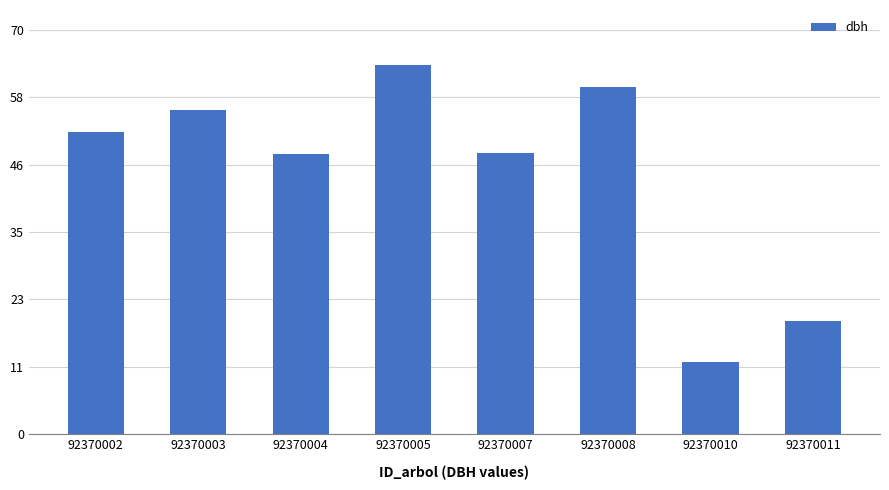

What is the sum of all values?

361.9